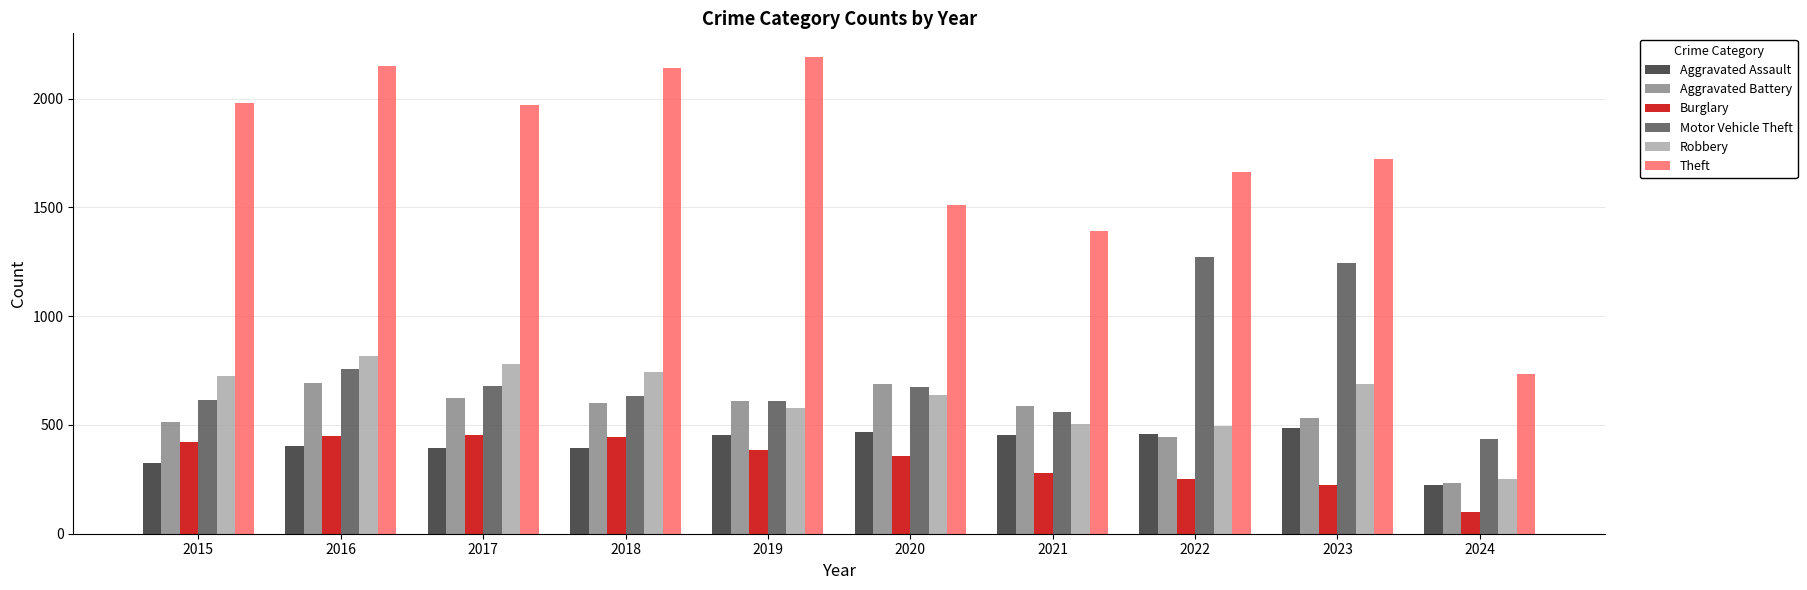

What is the total value across all series at 2020?

4331